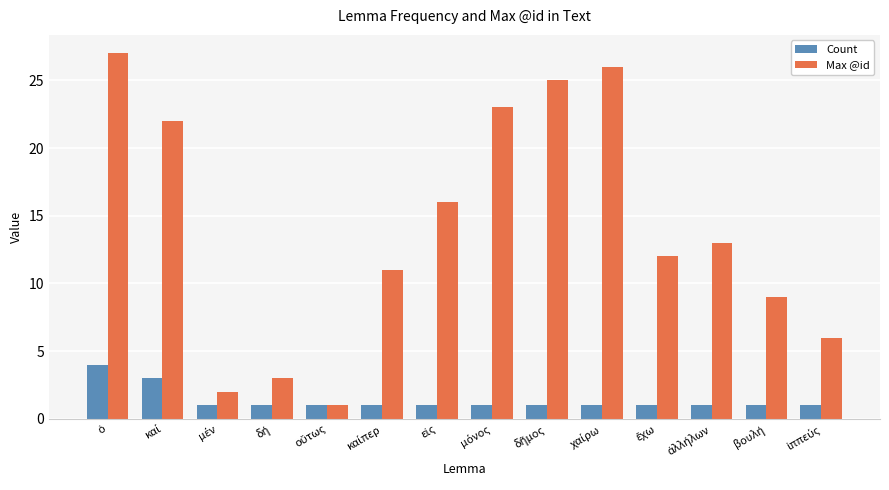

Rank the series by their maximum value, from lowest to highest.

Count, Max @id